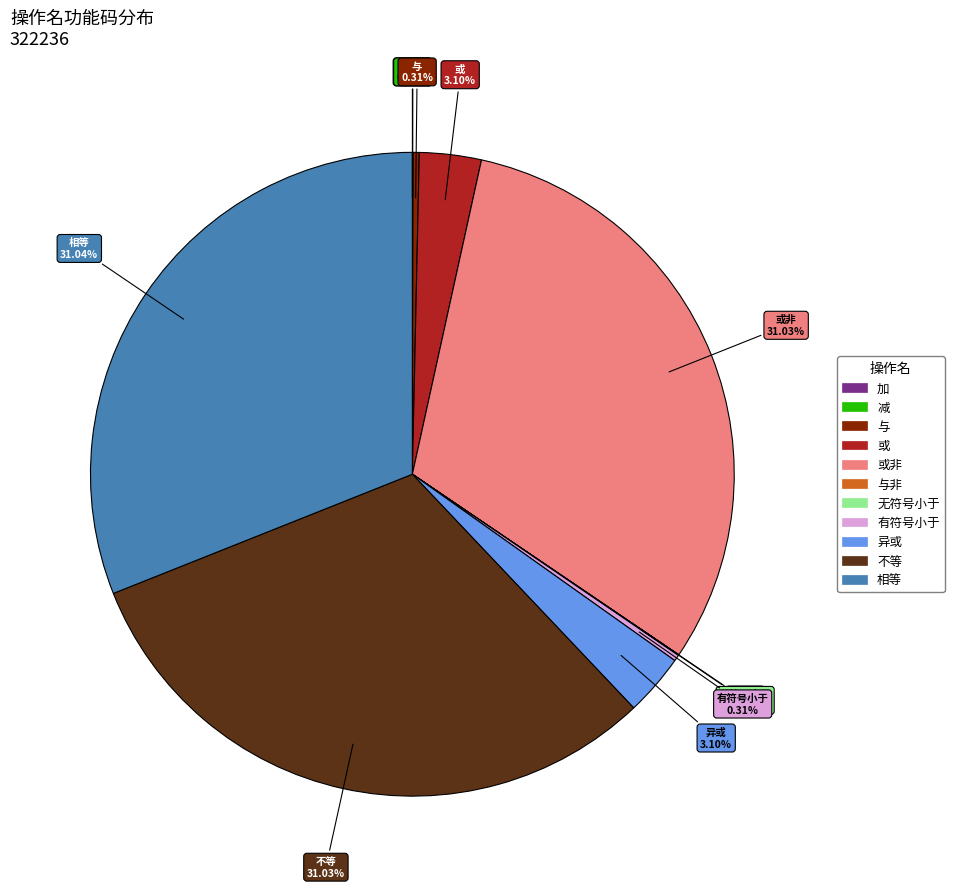

Is there a majority slice in this chart?

No